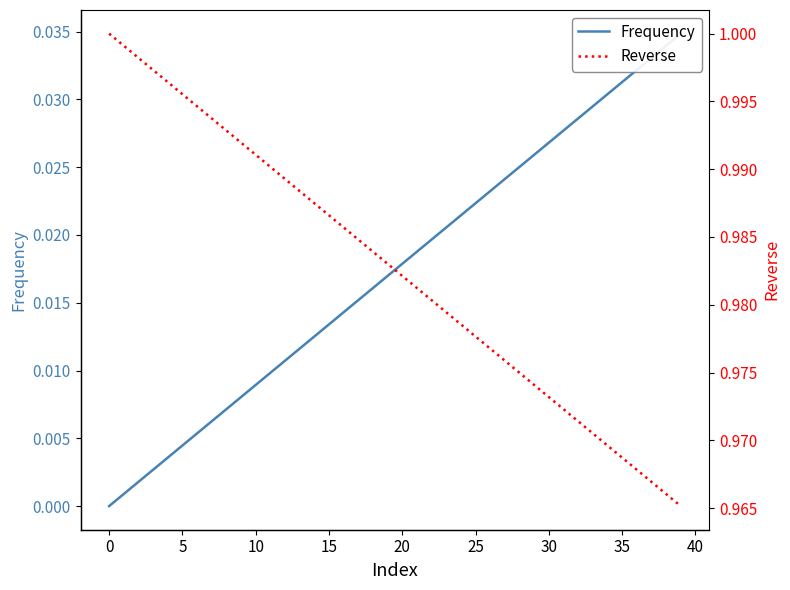

Which series has the largest total across all categories?

Reverse